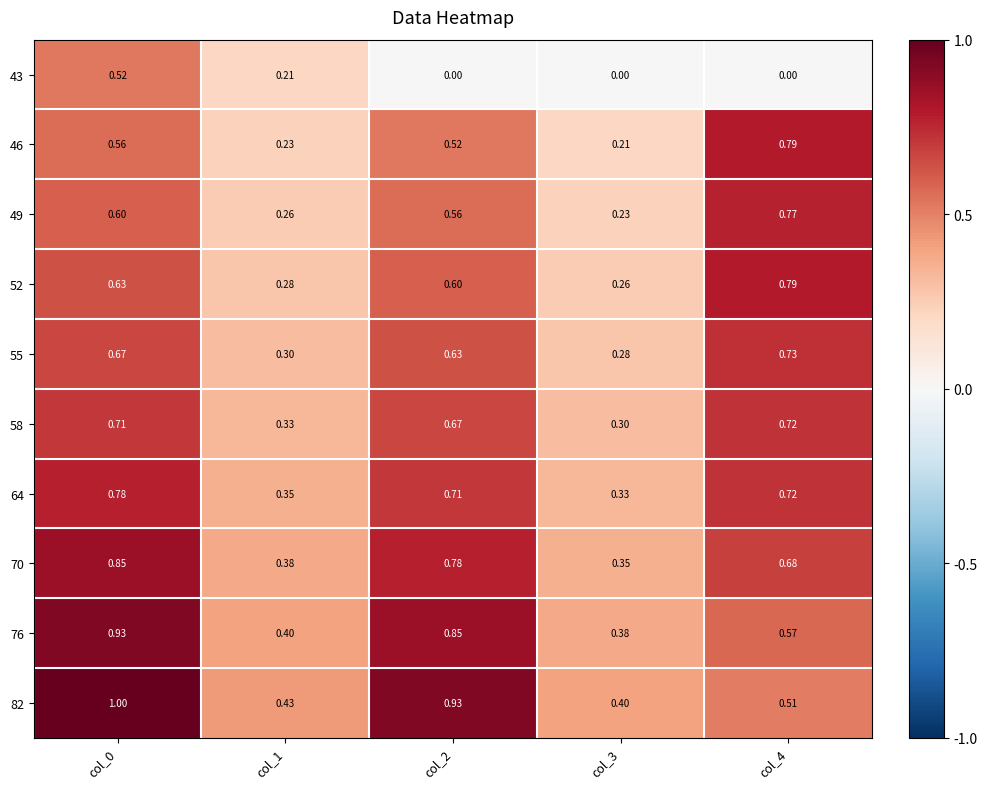

What is the total value across all series at col_1?

3.2